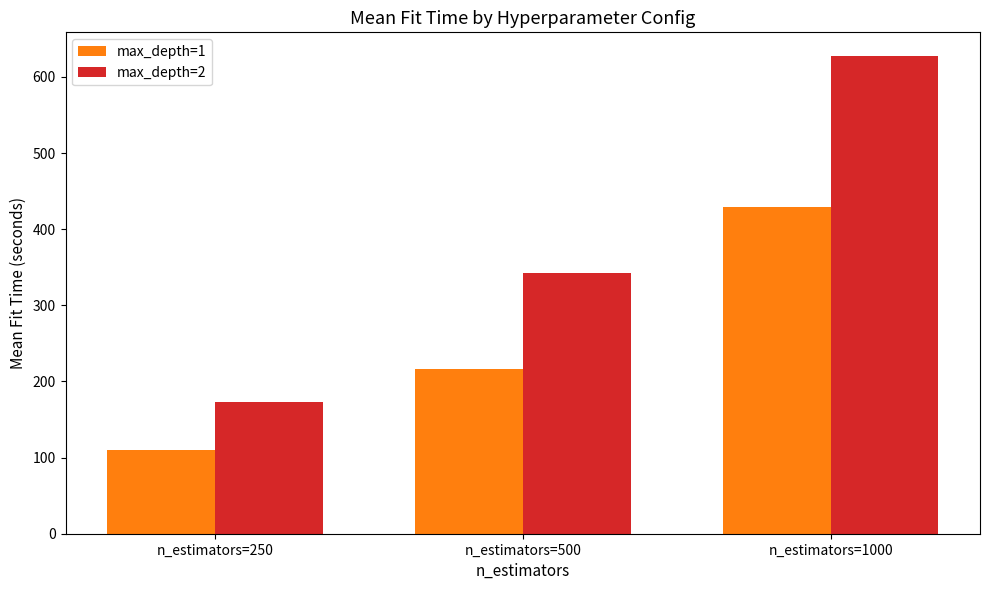

Is it true that max_depth=1 equals 110.5 at n_estimators=250?

True